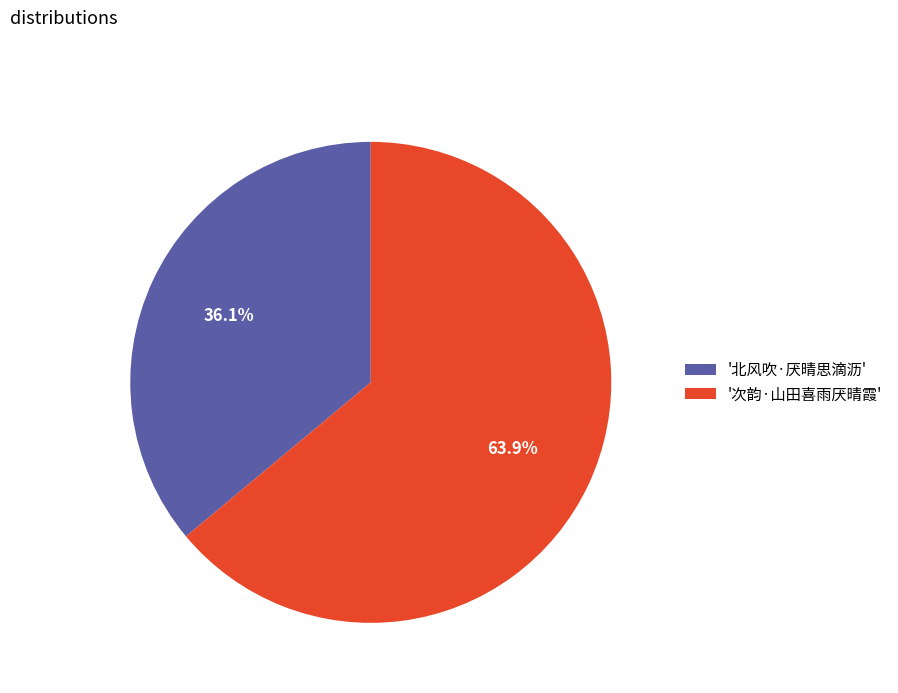

Which category has the smallest portion of the pie?

'北风吹·厌晴思滴沥'